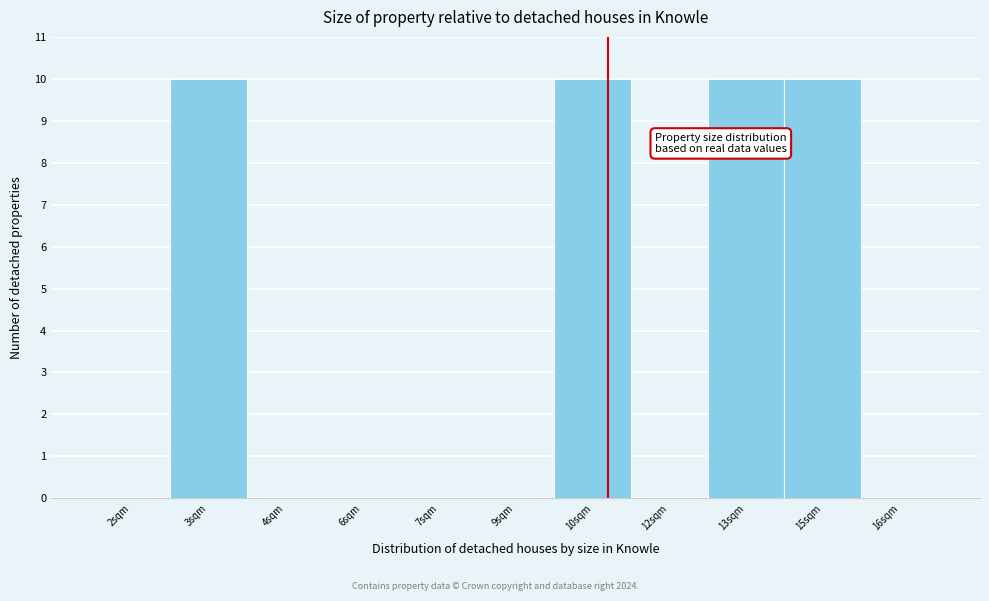

Reading right to left, what are all the values shown in this chart?

16sqm=0	15sqm=10	13sqm=10	12sqm=0	10sqm=10	9sqm=0	7sqm=0	6sqm=0	4sqm=0	3sqm=10	2sqm=0